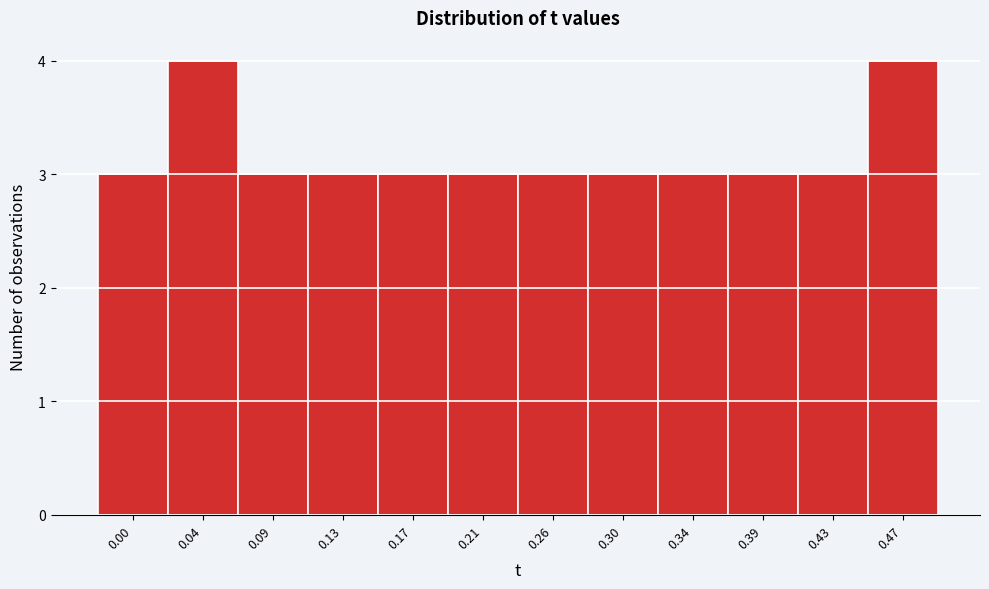

Reading left to right, transcribe all the data shown in this chart.

0.00=3	0.04=4	0.09=3	0.13=3	0.17=3	0.21=3	0.26=3	0.30=3	0.34=3	0.39=3	0.43=3	0.47=4